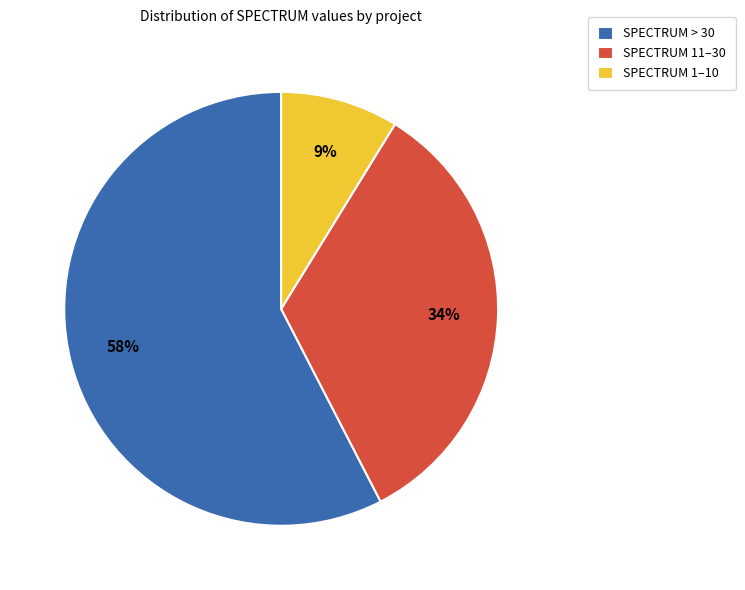

Approximately how many times larger is the value at SPECTRUM 11–30 compared to SPECTRUM > 30?

0.6